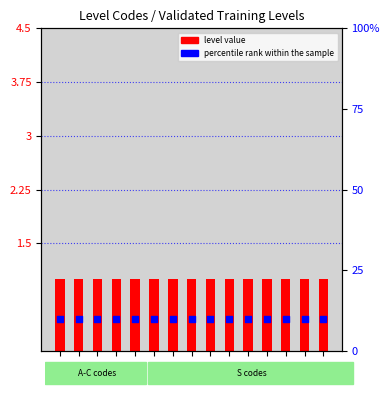

At how many categories does at least one series exceed 7?

15